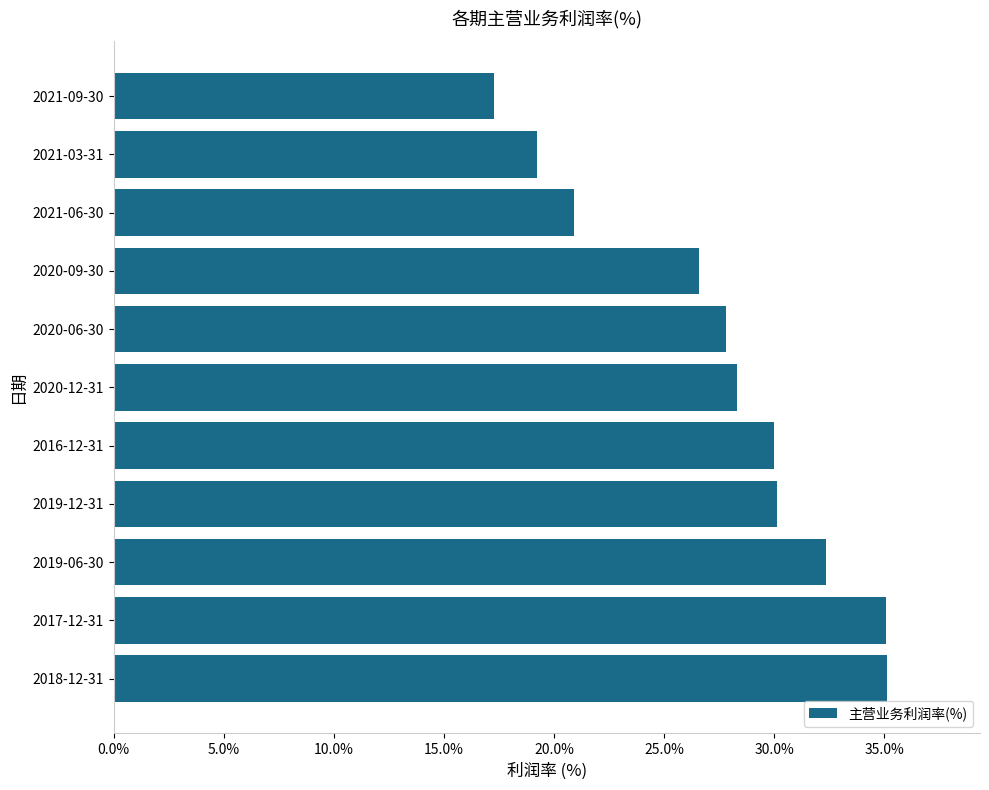

How many bars are there in total?

11